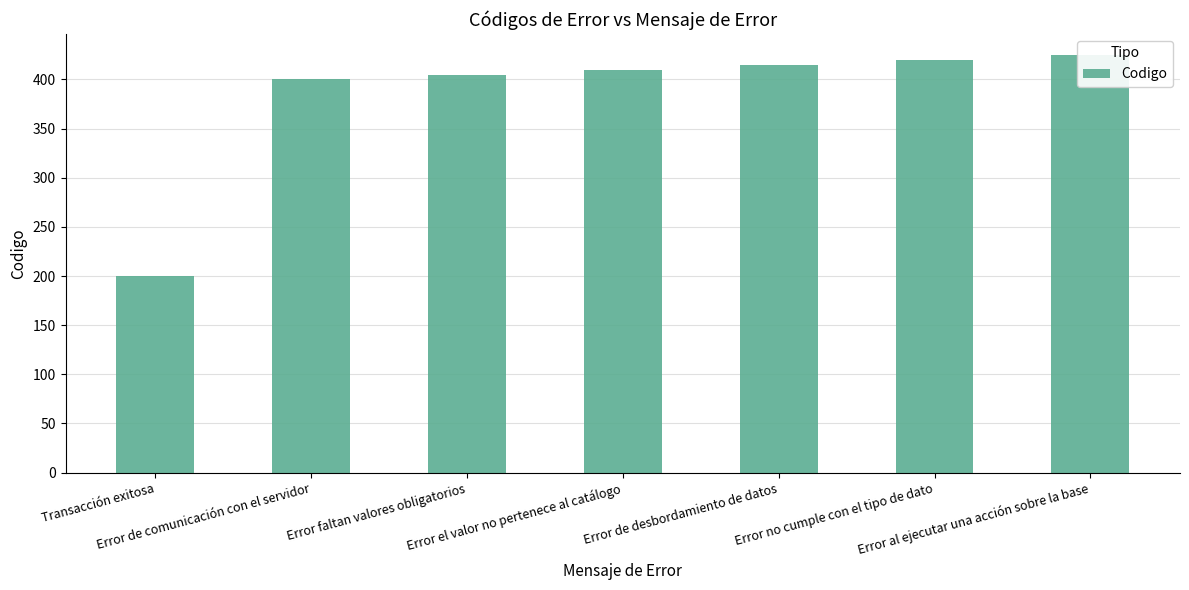

Are the bars grouped side by side (vs. stacked)?

No